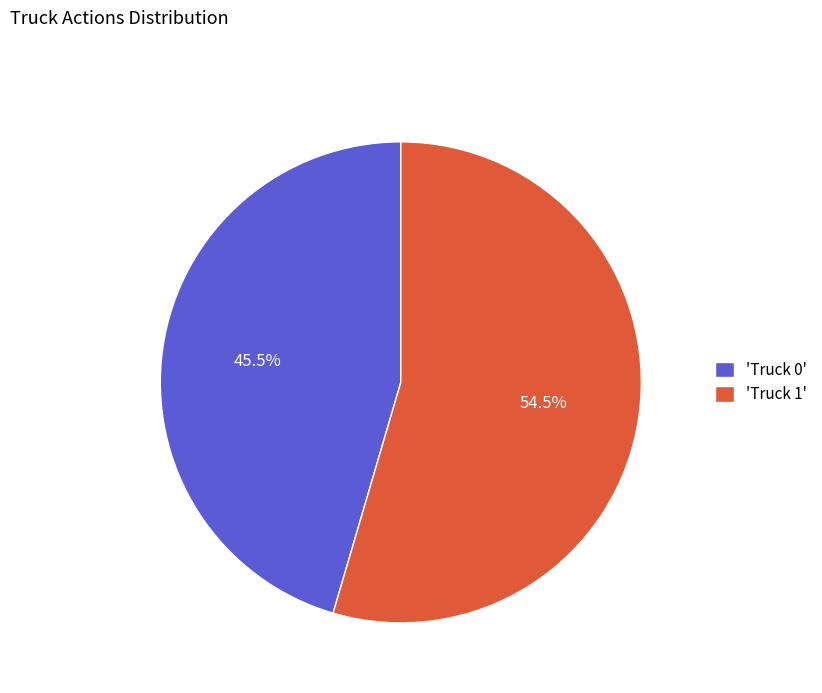

To the nearest percent, what is the difference between the largest and smallest slice percentages?

9%